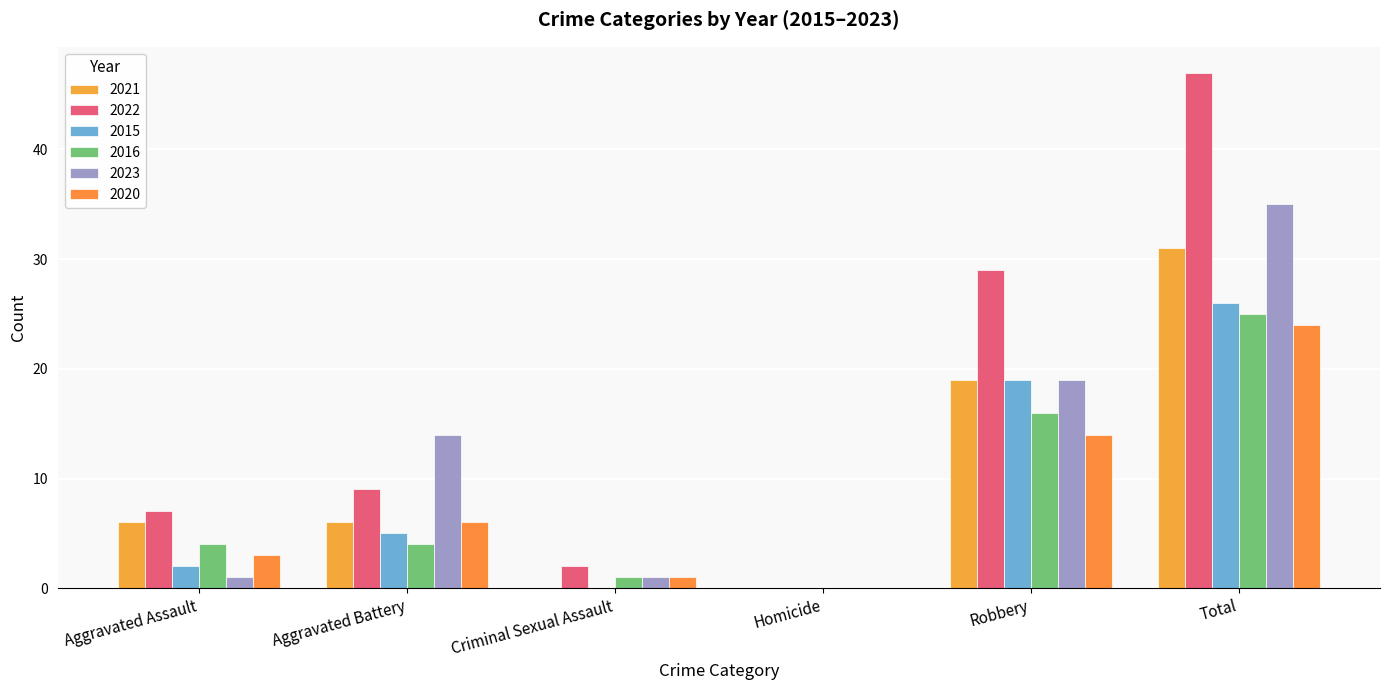

What is the total value across all series at Robbery?

116